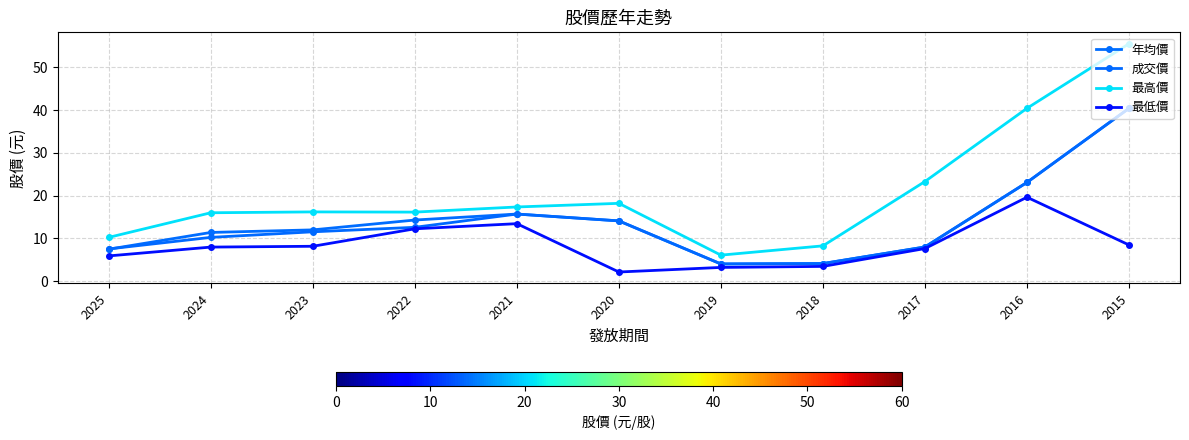

What is the difference between the highest and lowest values at 2024?

8.0